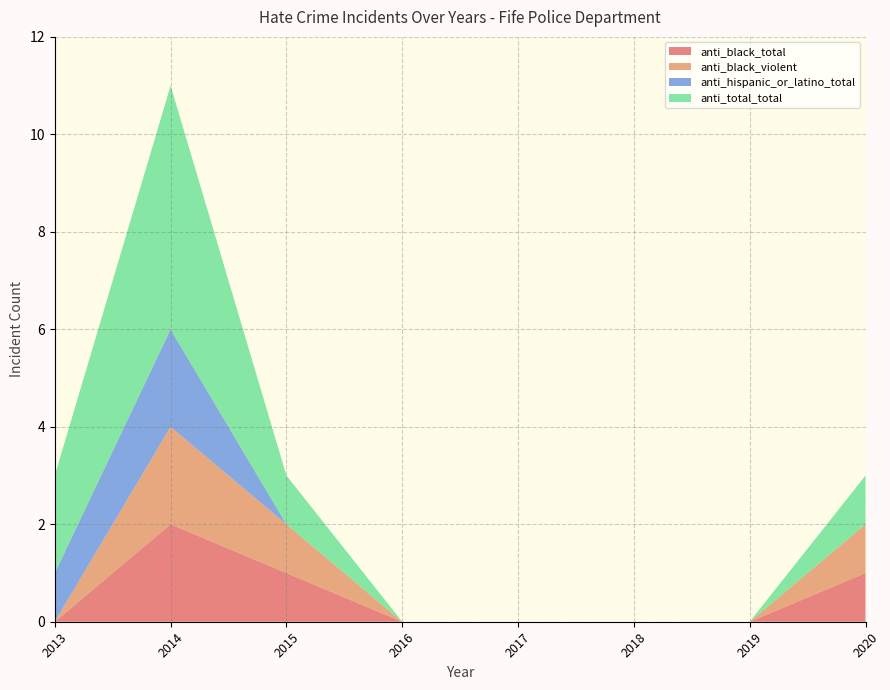

Reading left to right, transcribe all the data shown in this chart.

anti_black_total: 2020=1	2019=0	2018=0	2017=0	2016=0	2015=1	2014=2	2013=0
anti_black_violent: 2020=1	2019=0	2018=0	2017=0	2016=0	2015=1	2014=2	2013=0
anti_hispanic_or_latino_total: 2020=0	2019=0	2018=0	2017=0	2016=0	2015=0	2014=2	2013=1
anti_total_total: 2020=1	2019=0	2018=0	2017=0	2016=0	2015=1	2014=5	2013=2